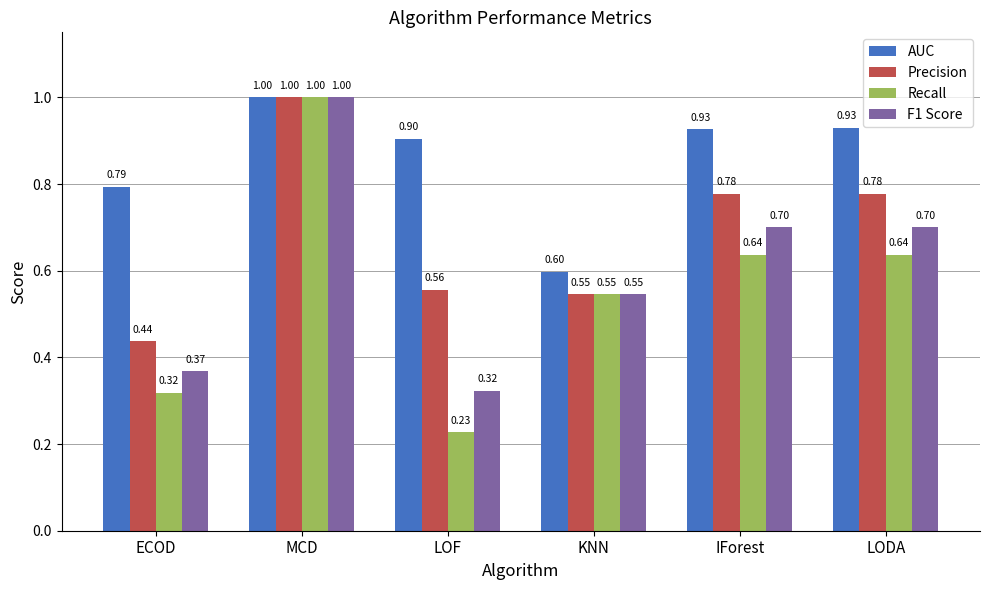

How many groups of bars are there?

6